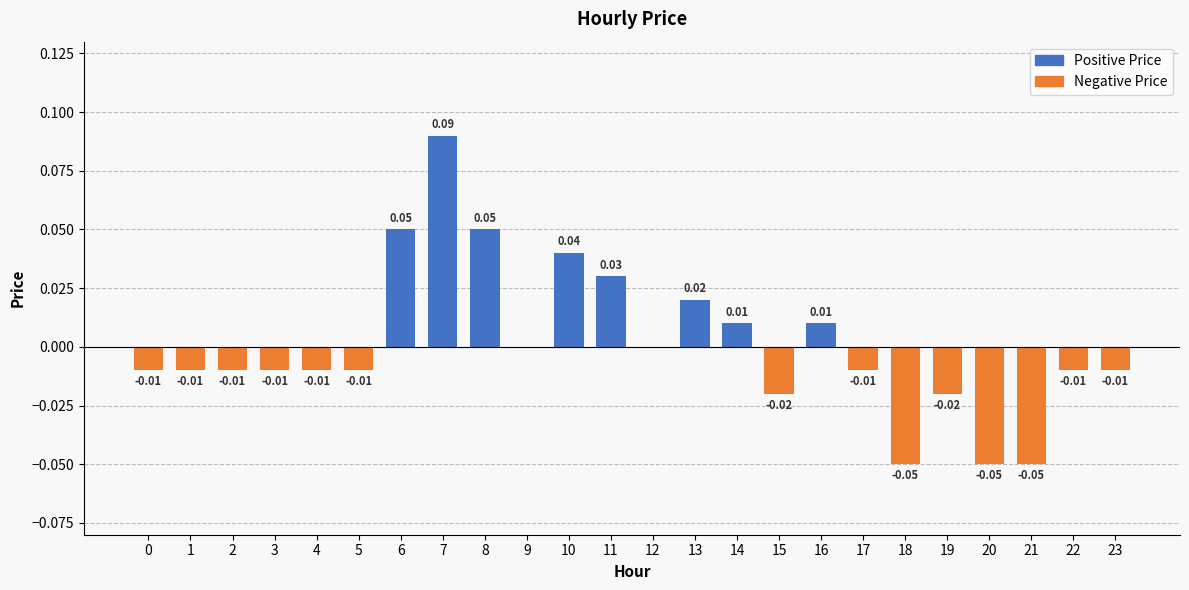

At which label does Negative Price reach its minimum?

18